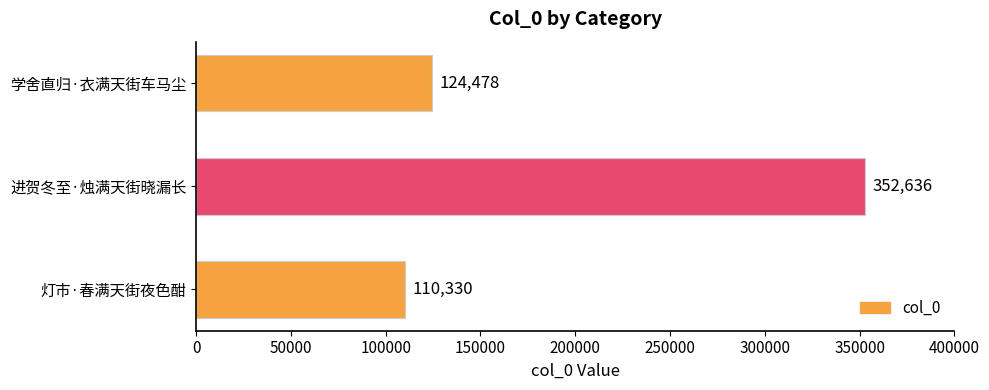

Reading top to bottom, what are all the values shown in this chart?

124478	352636	110330